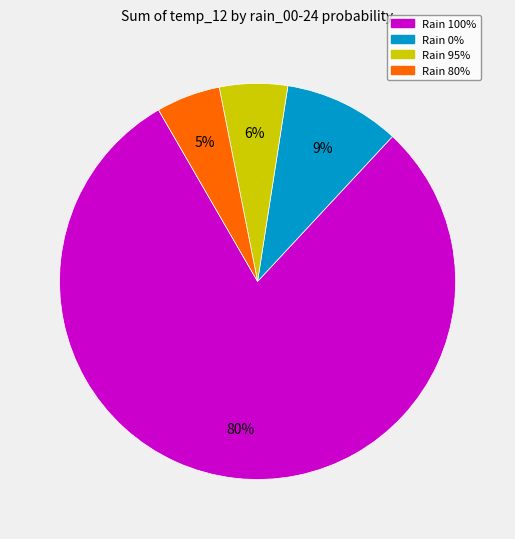

True or false: Rain 95% accounts for 1% of the total.

False